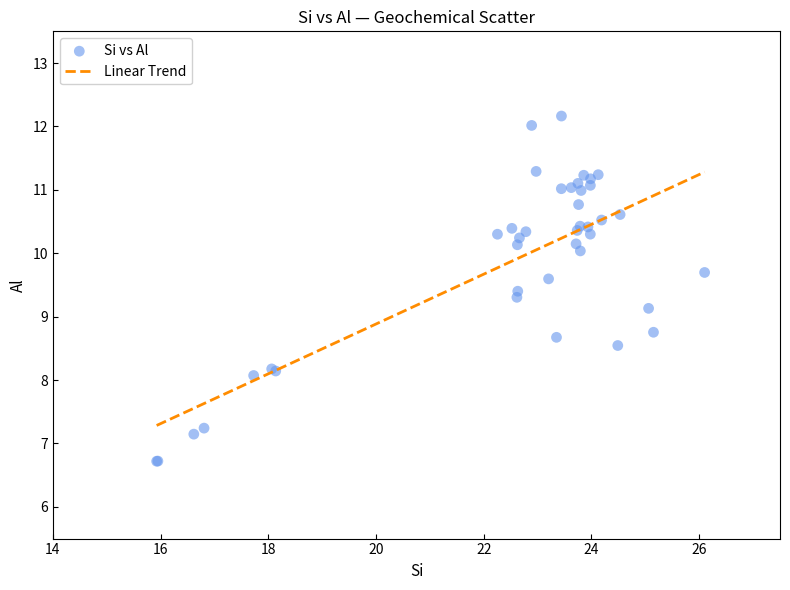

What Y value in the scatter plot is closest to 9?

9.1